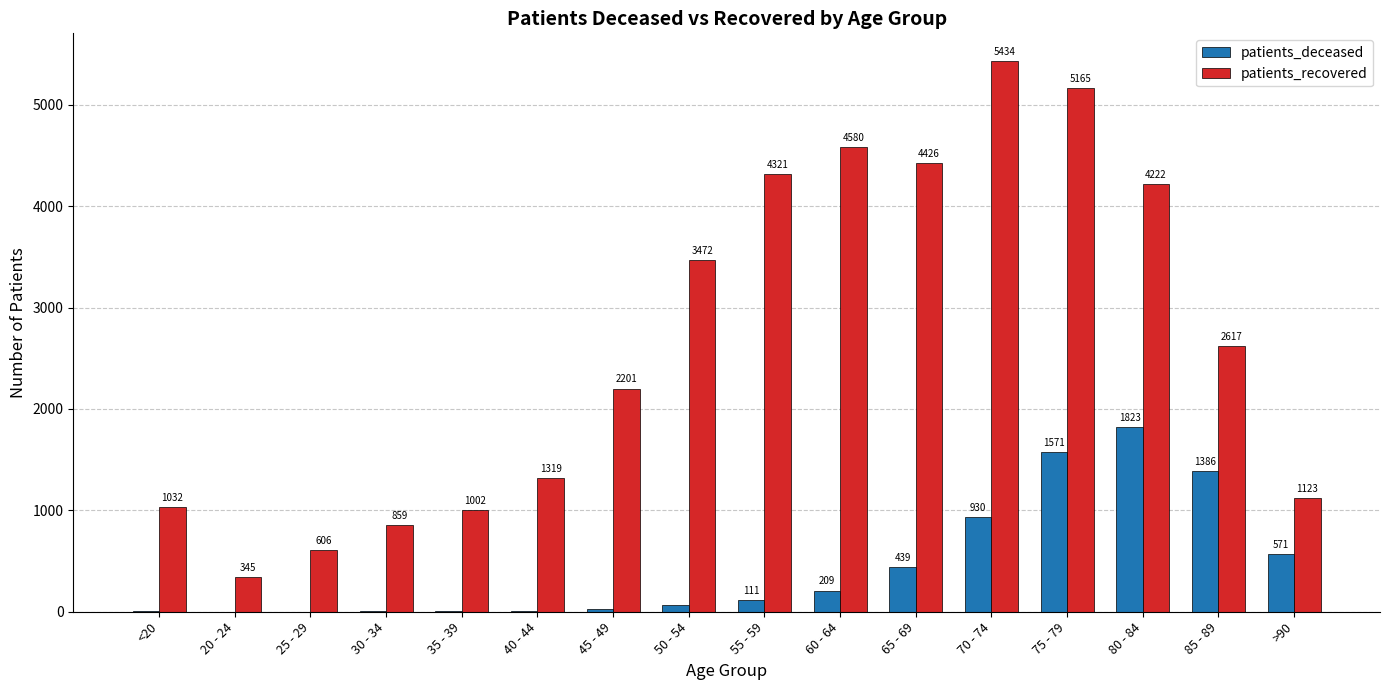

Reading right to left, list all the values displayed in this chart.

patients_deceased: 571	1386	1823	1571	930	439	209	111	65	23	10	9	9	2	1	5
patients_recovered: 1123	2617	4222	5165	5434	4426	4580	4321	3472	2201	1319	1002	859	606	345	1032